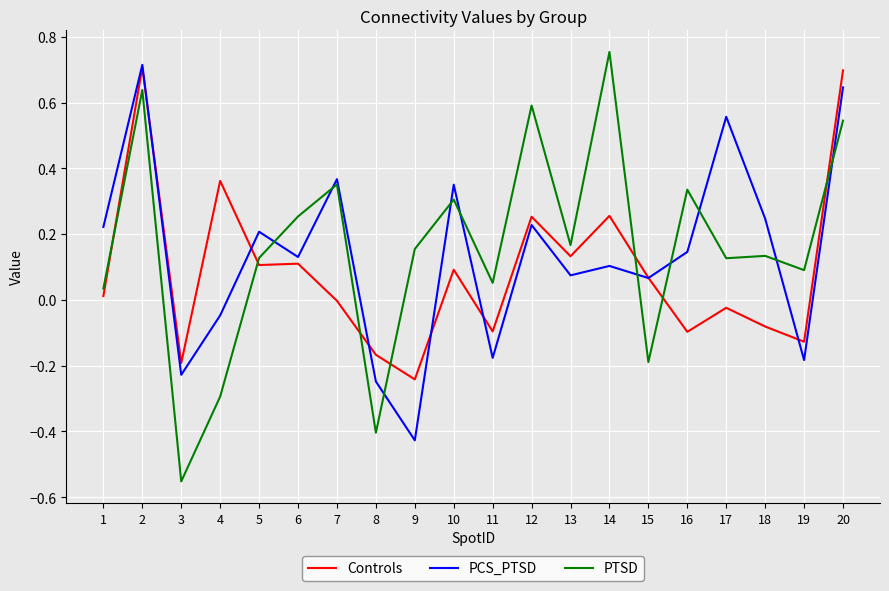

Between which two adjacent categories do Controls and PTSD first intersect?

1 and 2